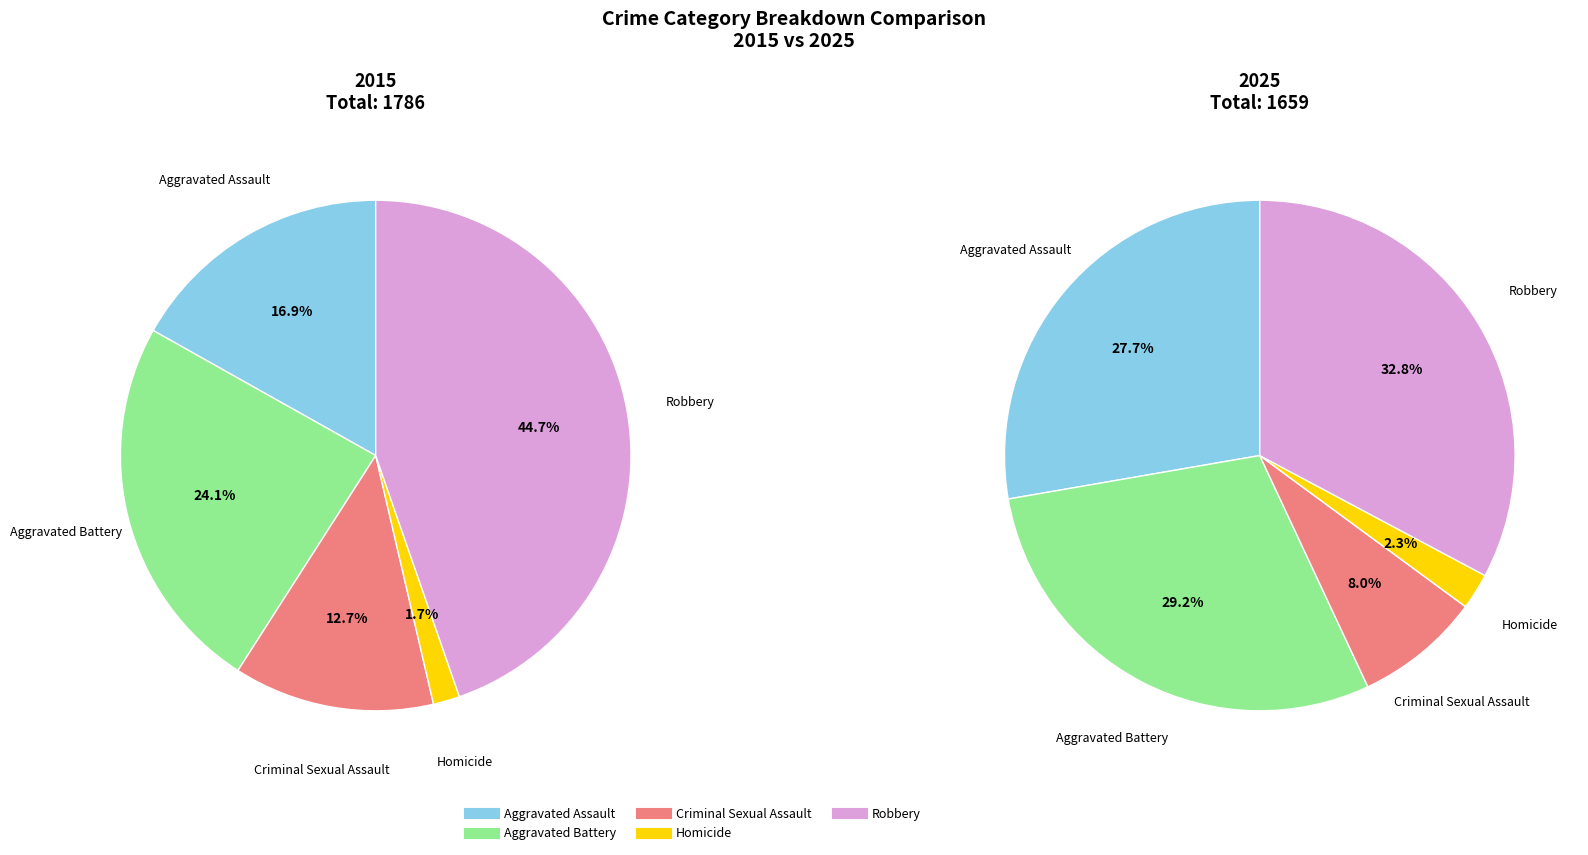

Is there a majority slice in this chart?

No